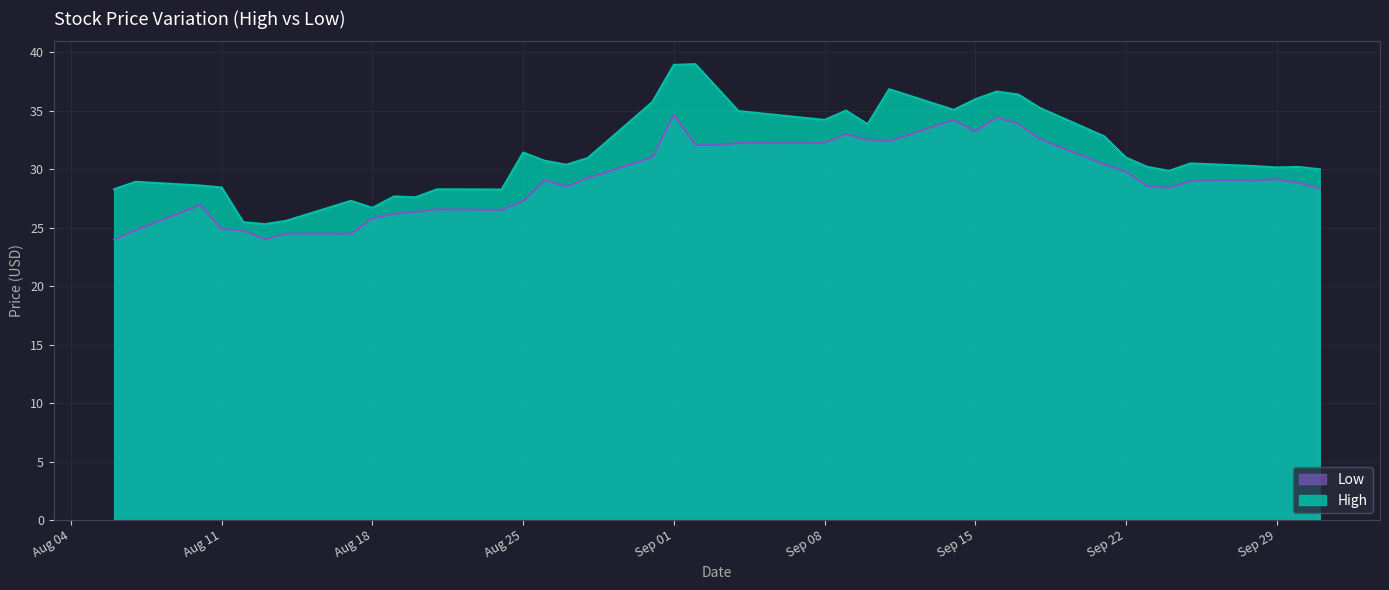

What is the lowest value of the High series?

25.3